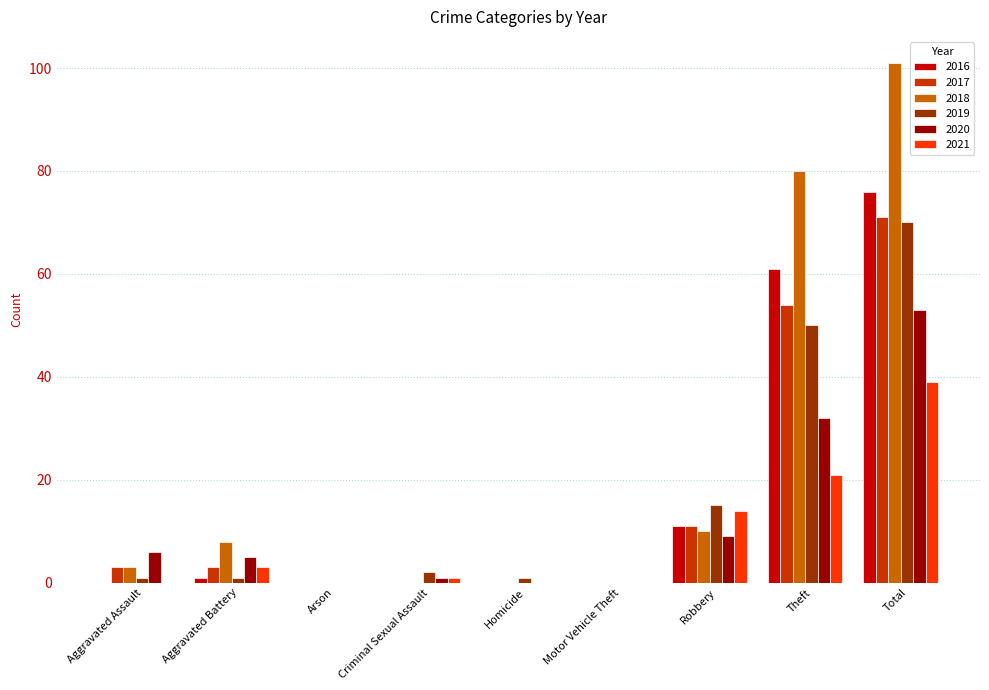

Count the number of data series in this chart.

6